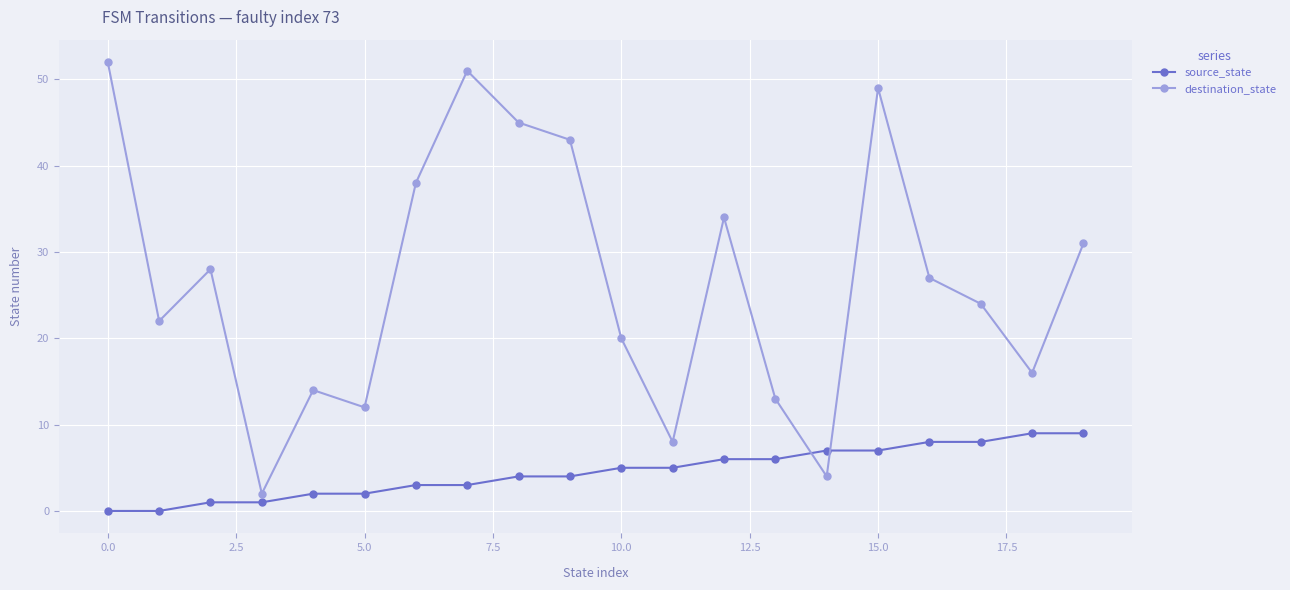

Rank the series by their average value, from highest to lowest.

destination_state, source_state